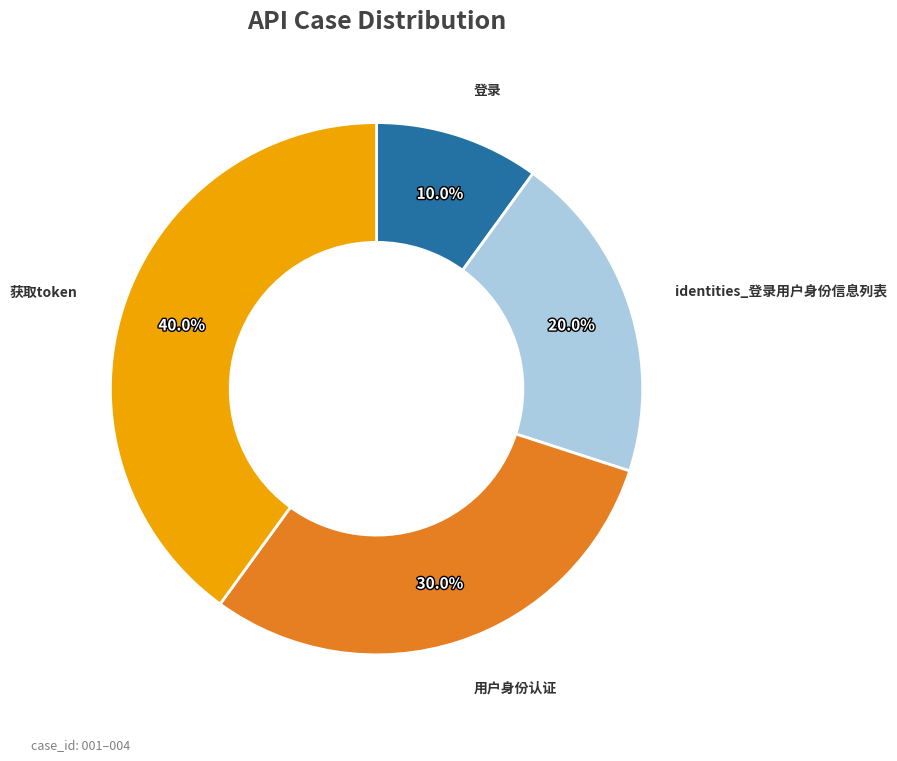

Rank the categories by value from lowest to highest.

登录, identities_登录用户身份信息列表, 用户身份认证, 获取token